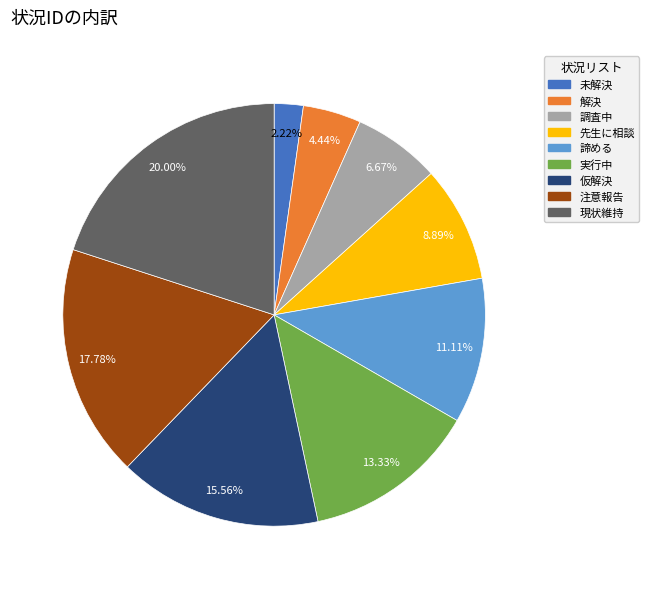

To the nearest percent, what is the combined percentage of 諦める and 仮解決?

27%